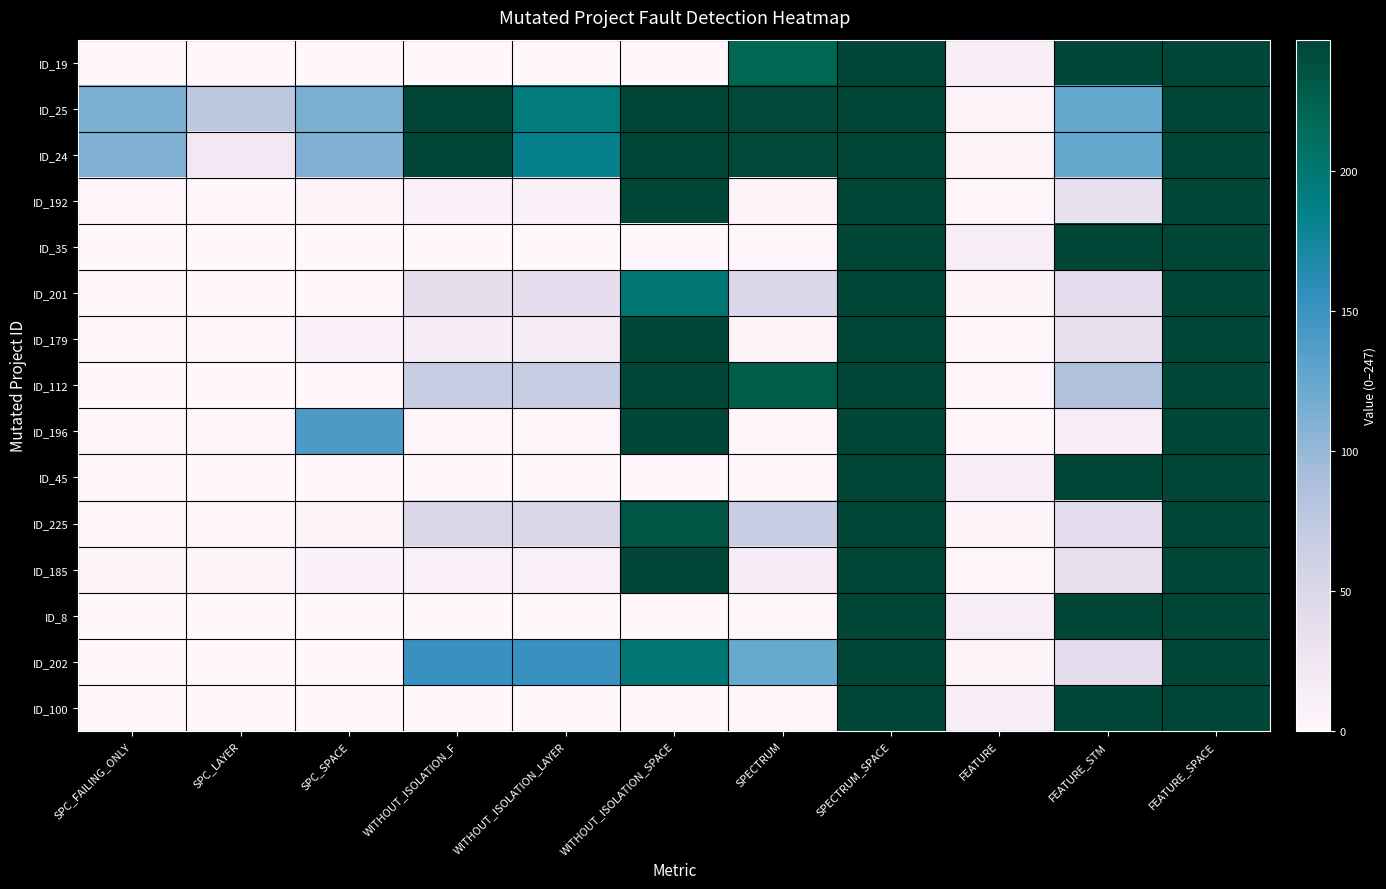

What is the maximum value shown in the chart?

247